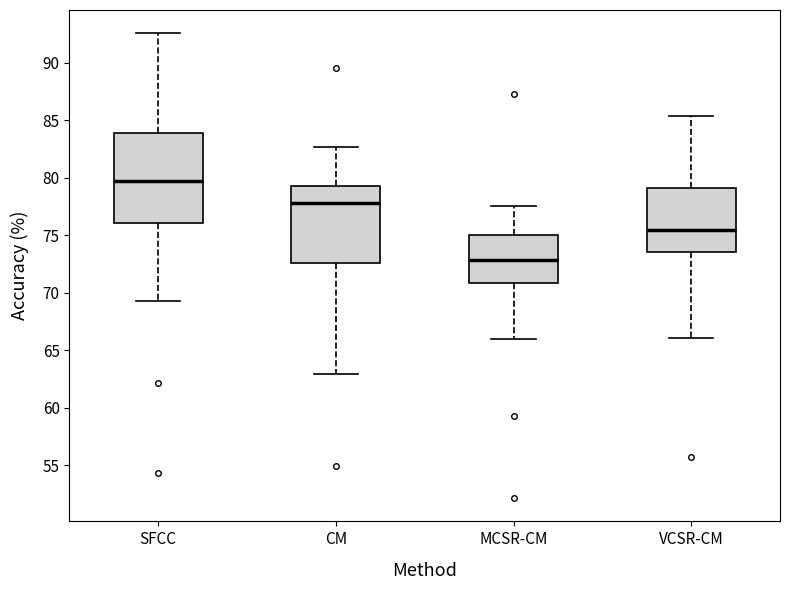

Where does the median line of the box for VCSR-CM sit on the y-axis? The values are not printed on the chart, so give them approximately, as read against the axis.

75.5